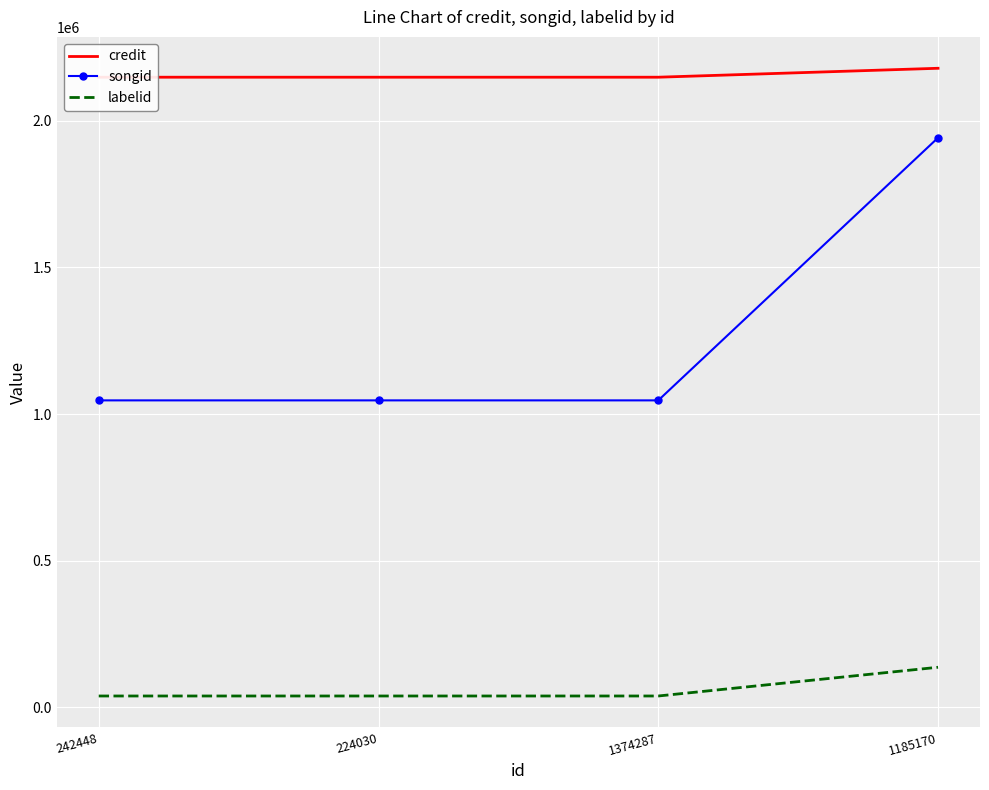

What is the total value across all series at 242448?

3233703